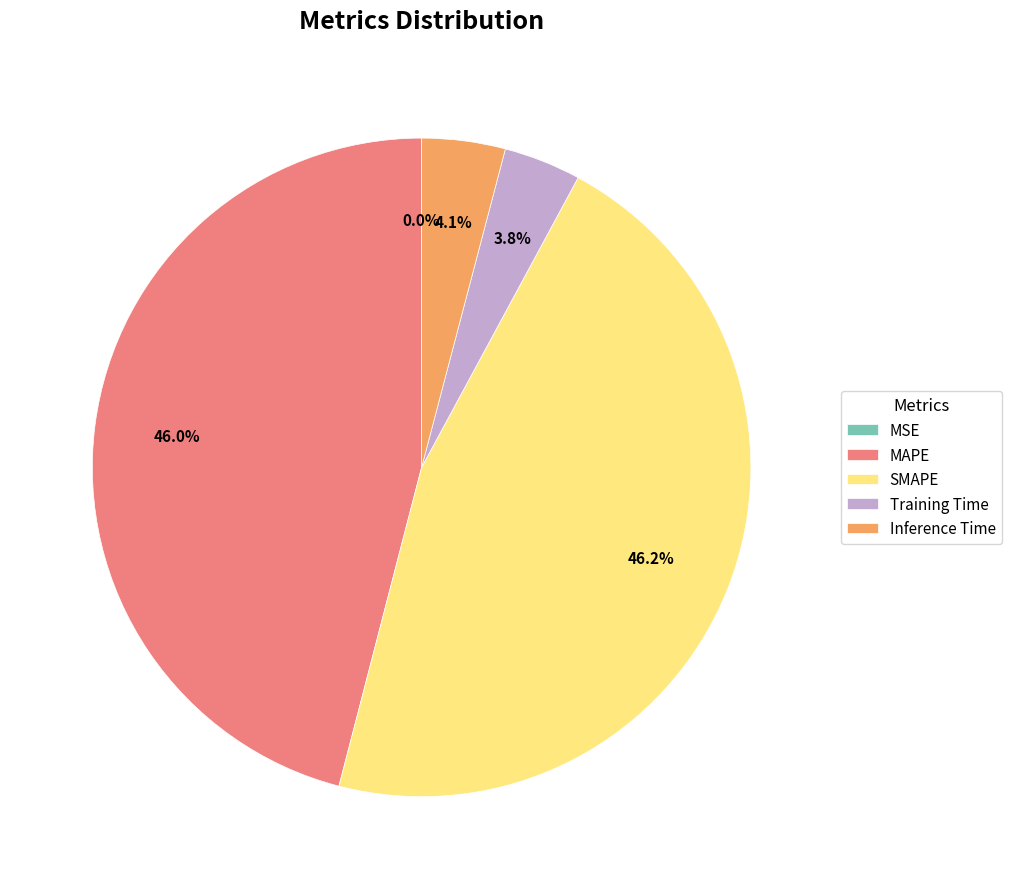

What percentage is the SMAPE slice, to the nearest percent?

46%